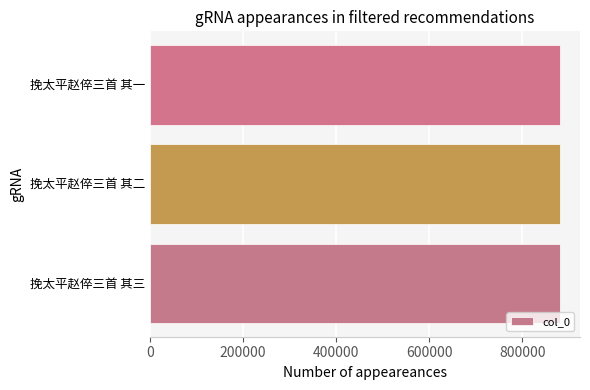

True or false: the data shows 880060 at 挽太平赵倅三首 其一.

True